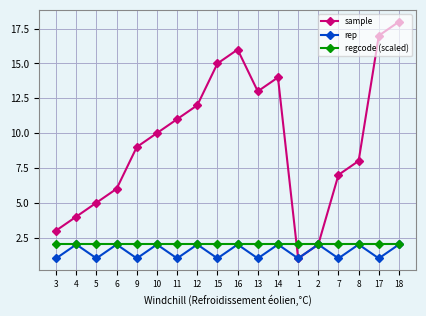

Is the value of rep at 5 greater than the value of regcode (scaled) at 12?

No